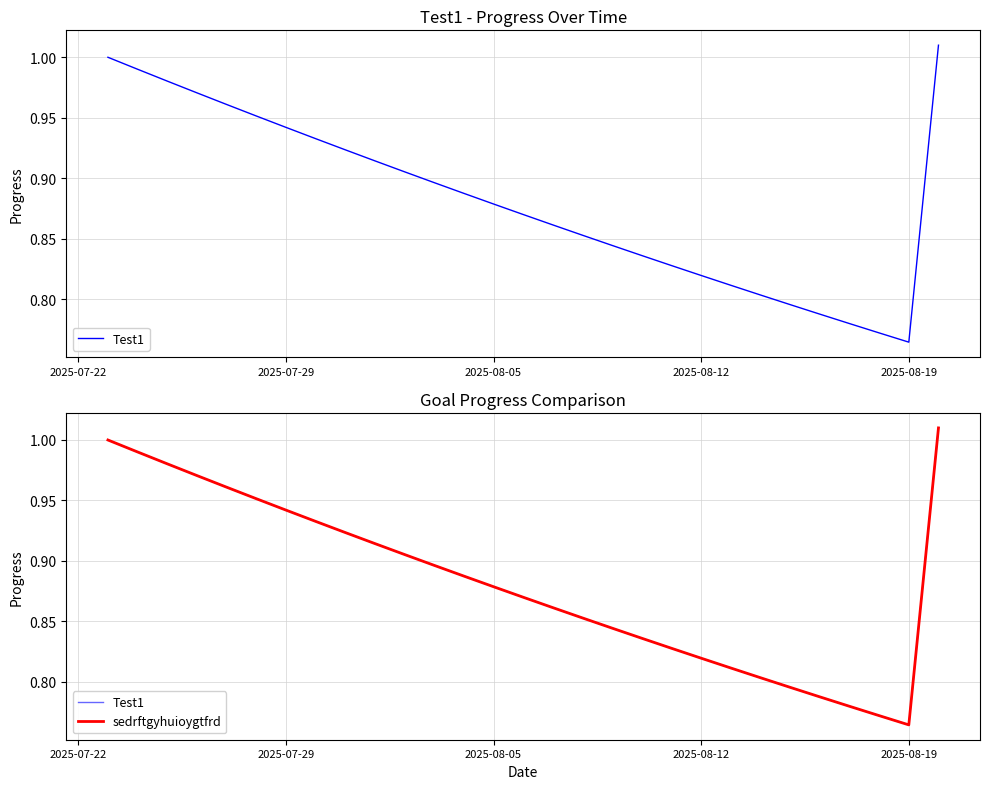

What is the value of the Test1 point at the 24th from the left?

0.8